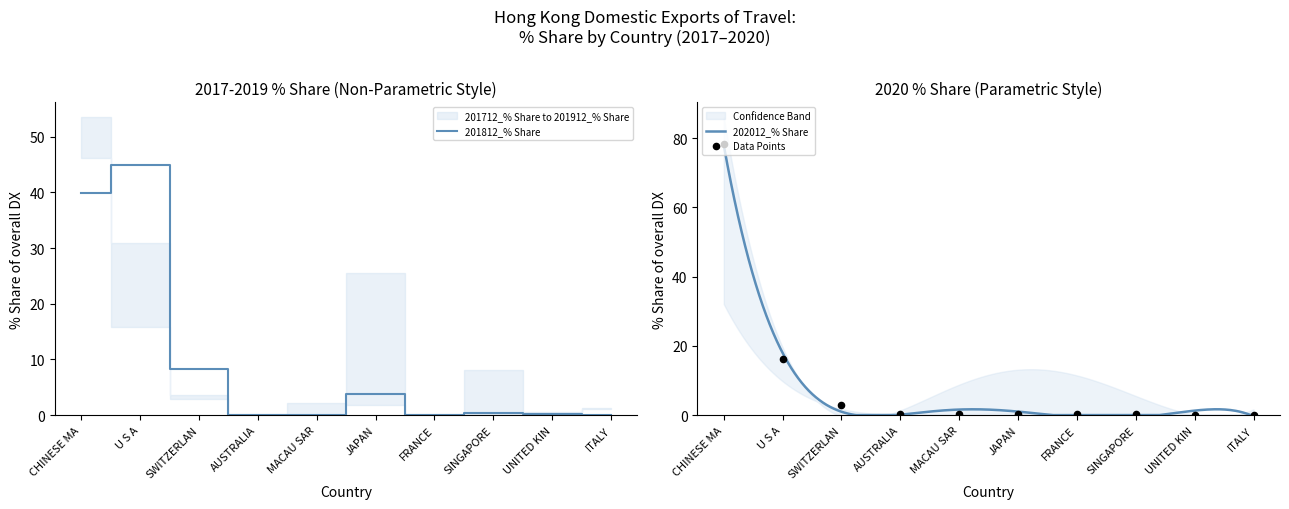

Which series has the largest total across all categories?

202012_% Share